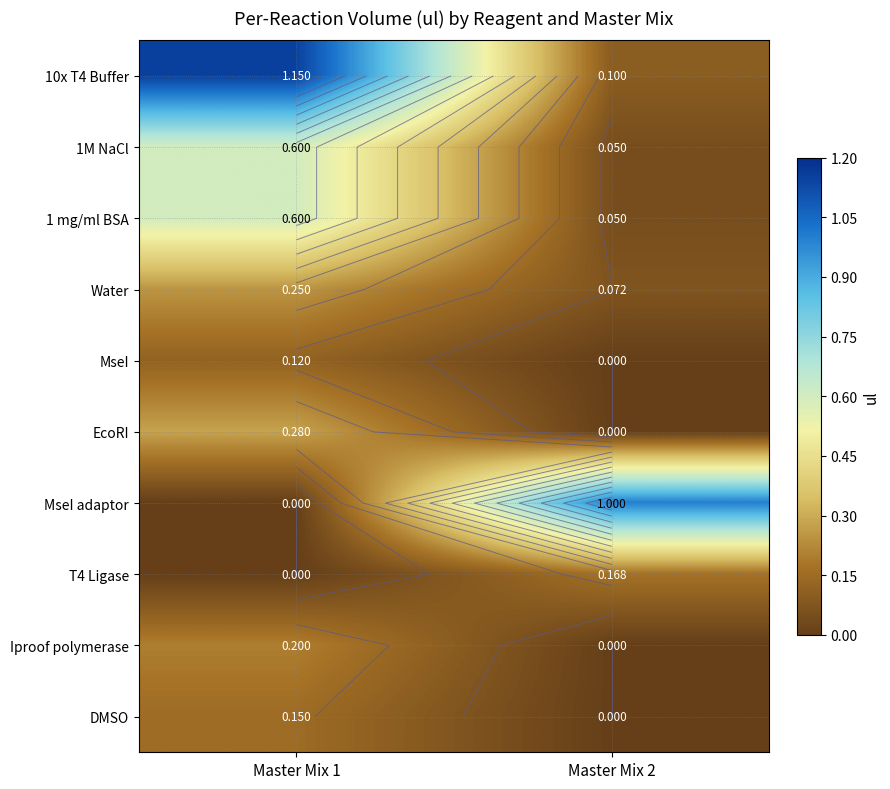

True or false: EcoRI has a value of 0.1 at Master Mix 1.

False